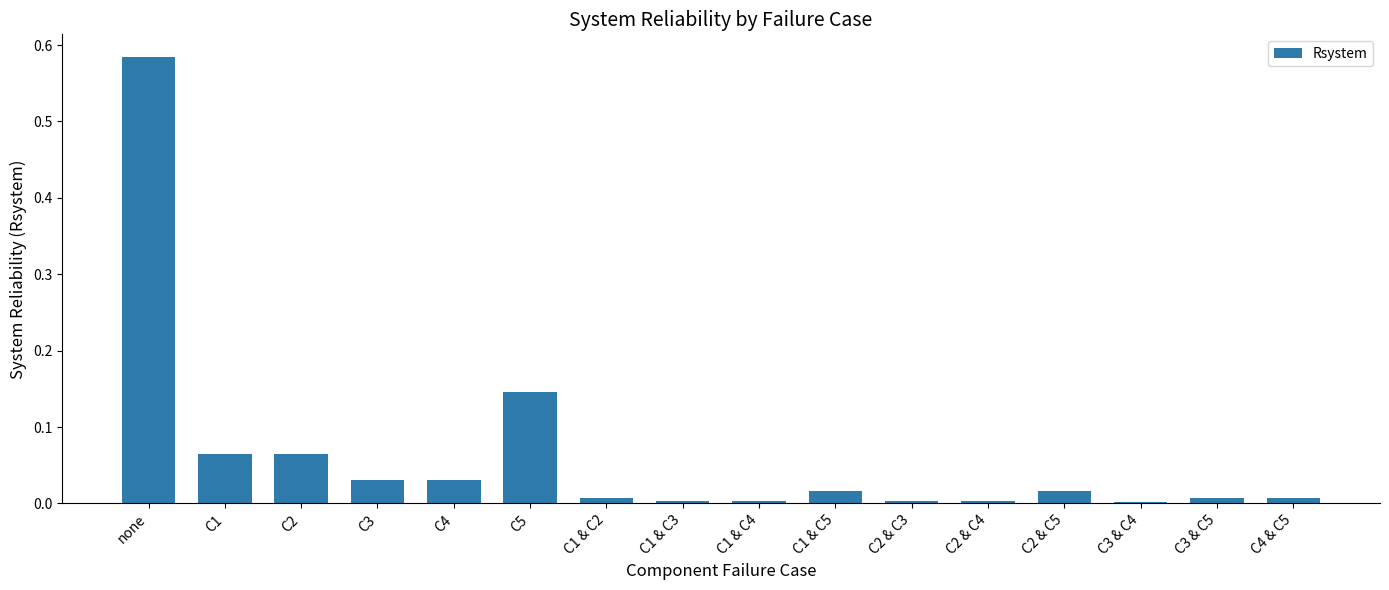

The chart shows a value of 0.0 at C1 & C3. True or false?

True